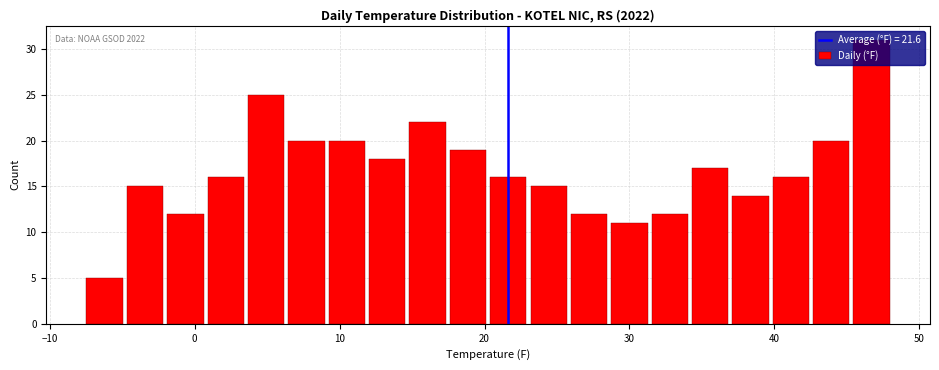

Around what value on the x-axis is the tallest bar? Give the approximate position of its centre, as read against the axis.

47